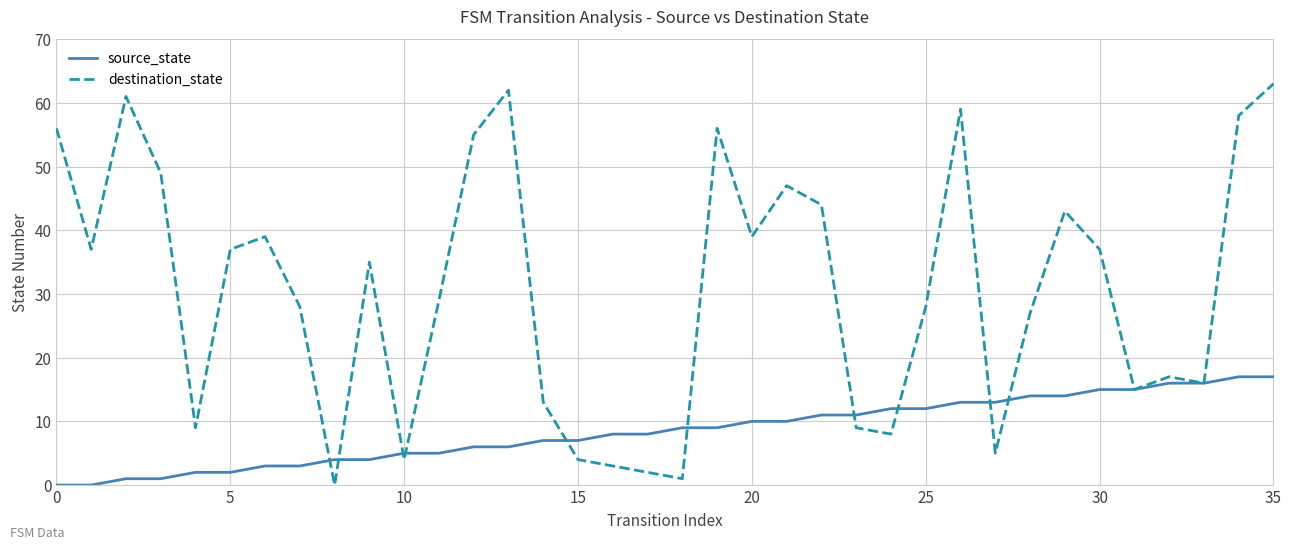

How many values in the source_state series are below 9?

18